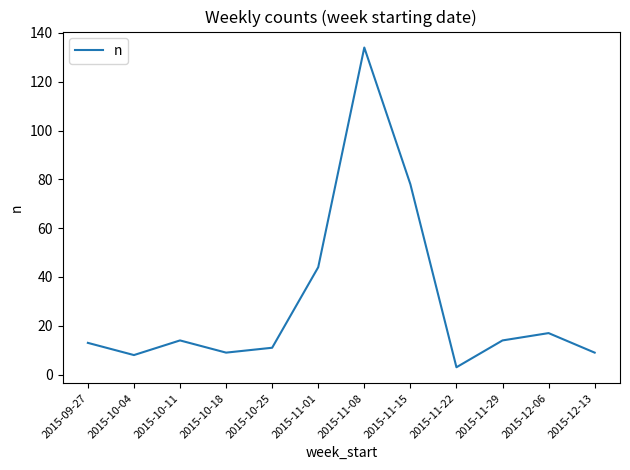

True or false: the data shows 13 at 2015-09-27.

True